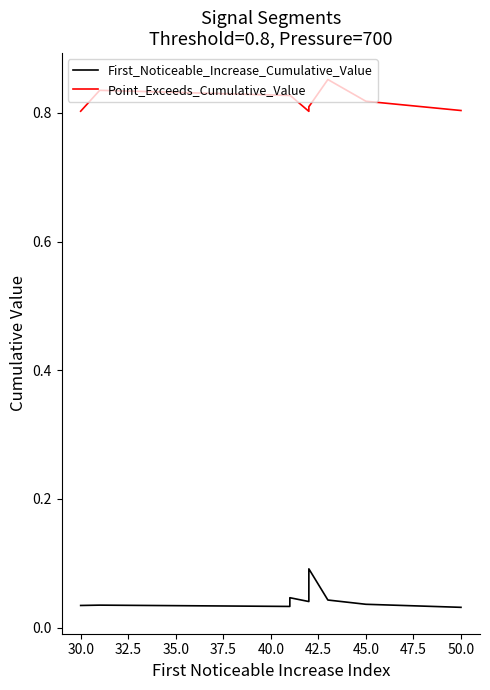

True or false: First_Noticeable_Increase_Cumulative_Value has more than 0 points higher than both neighbors.

True